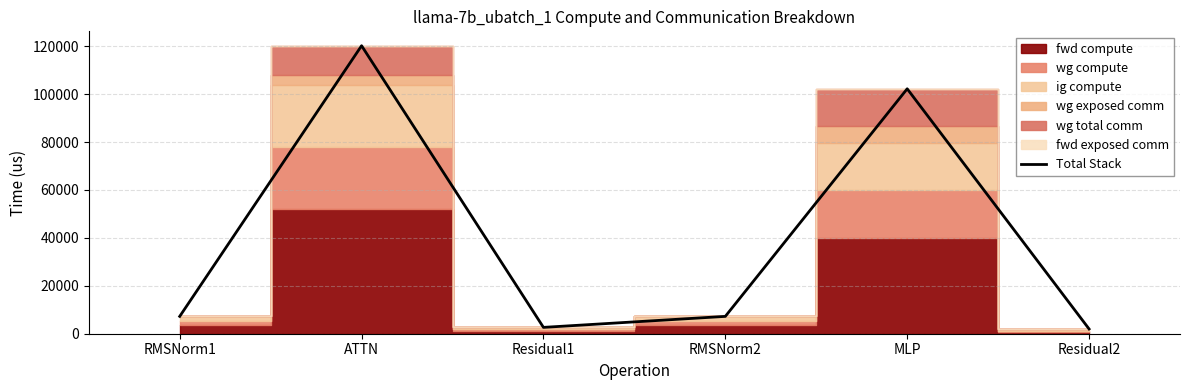

How many data points does each series have?

6